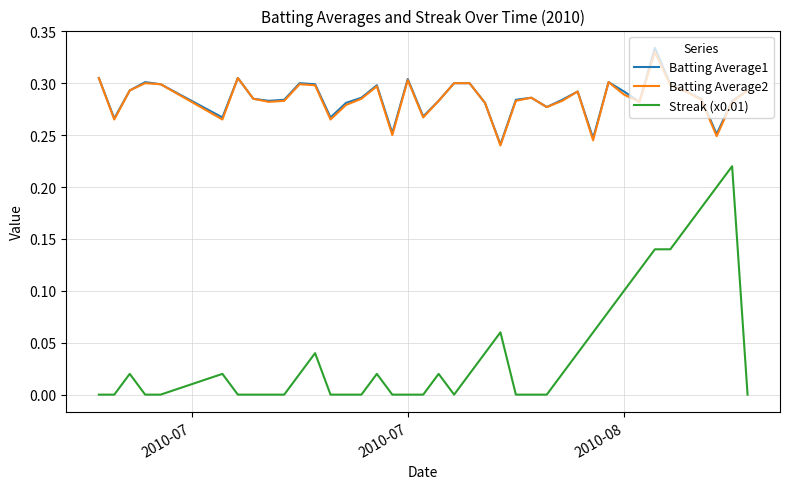

True or false: Batting Average2 and Streak (x0.01) intersect in this chart.

False